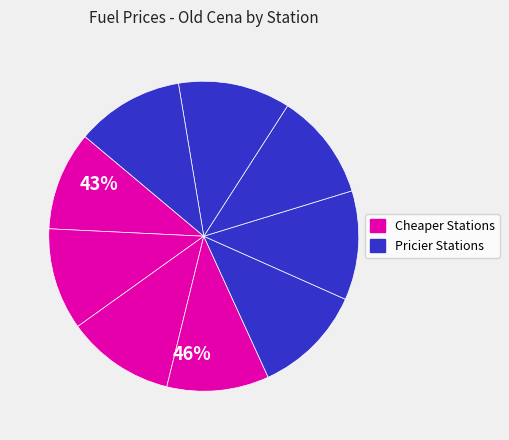

How many segments does this pie chart have?

9